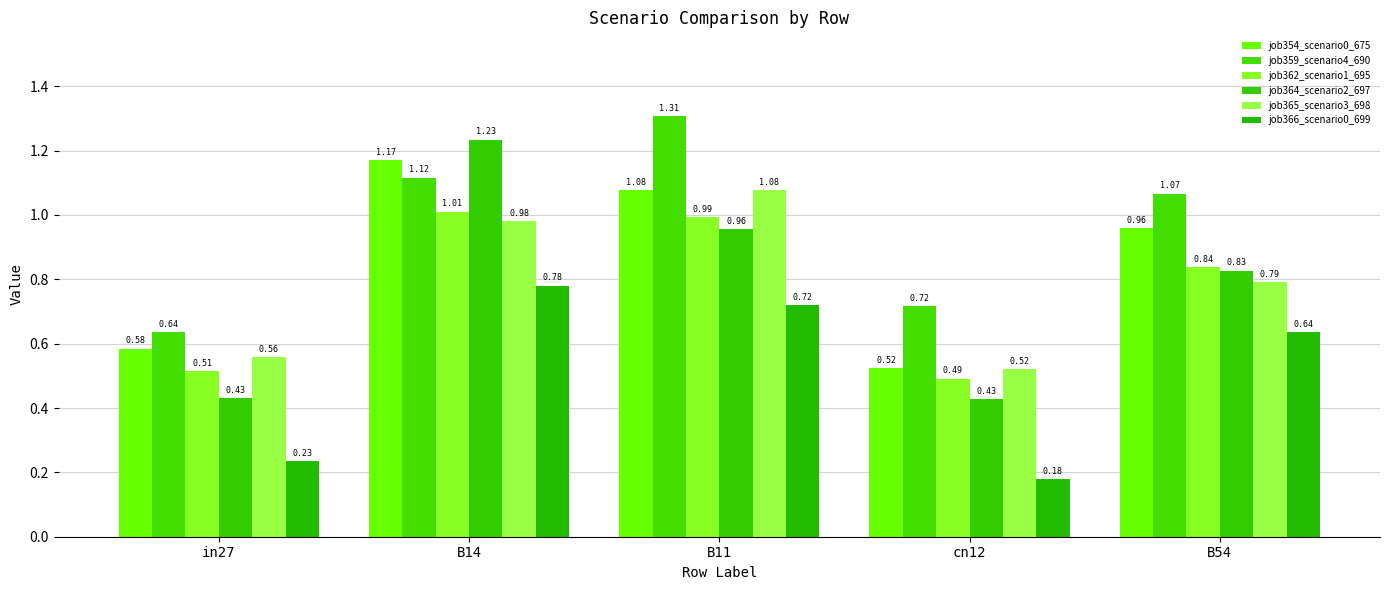

The value of job365_scenario3_698 at B14 is 0.6. True or false?

False